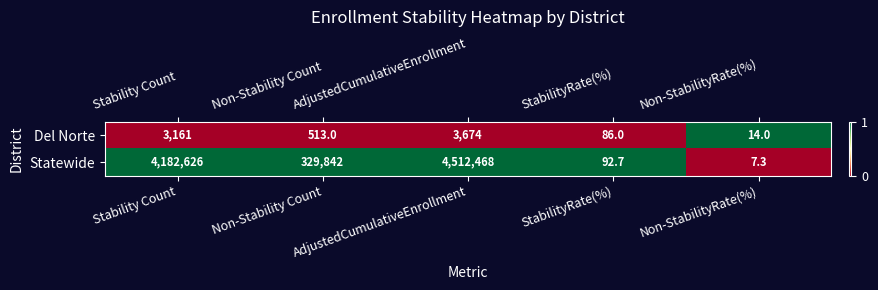

Rank the series by their average value, from lowest to highest.

Del Norte, Statewide